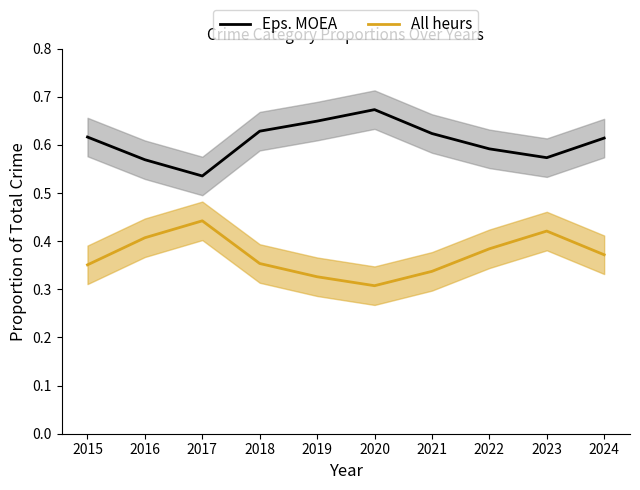

Which category has the highest value in the All heurs series?

2017